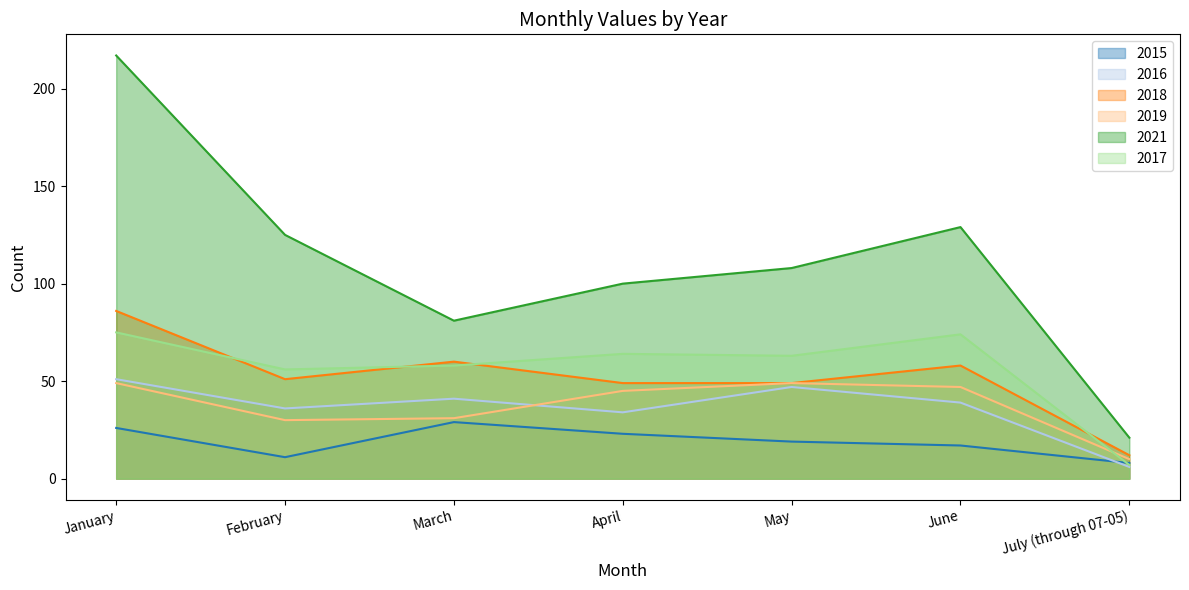

At which label does 2019 reach its minimum?

July (through 07-05)